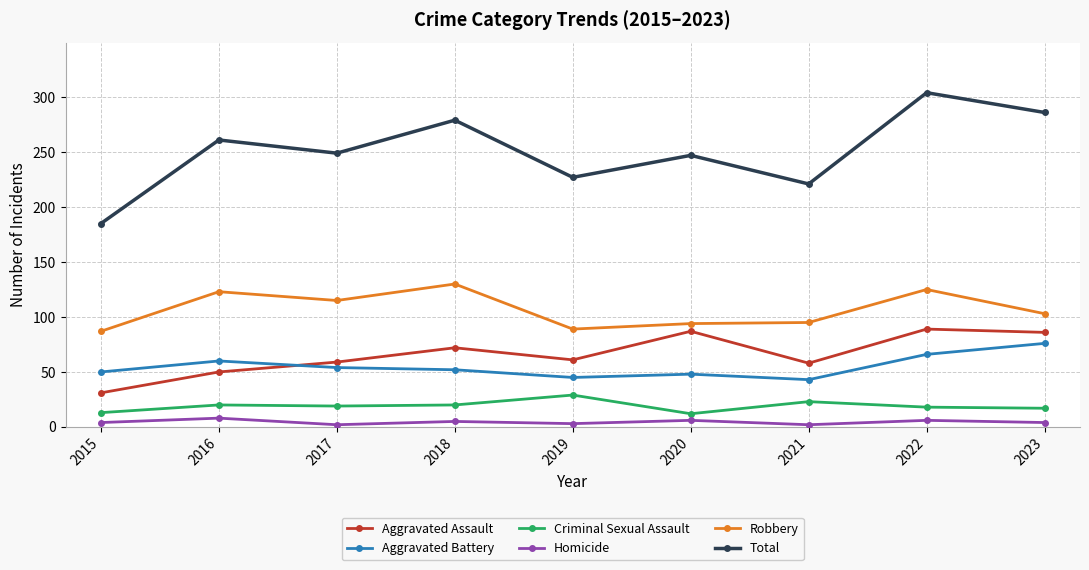

Which series changed the most between 2019 and 2023?

Total